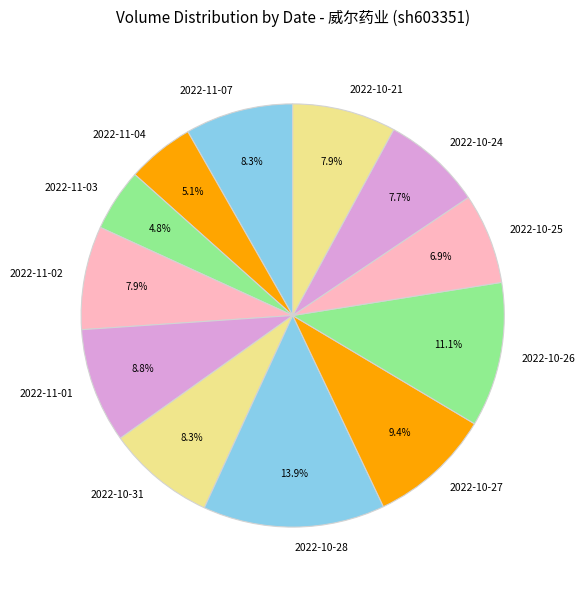

To the nearest percent, what portion does 2022-11-07 represent?

8%